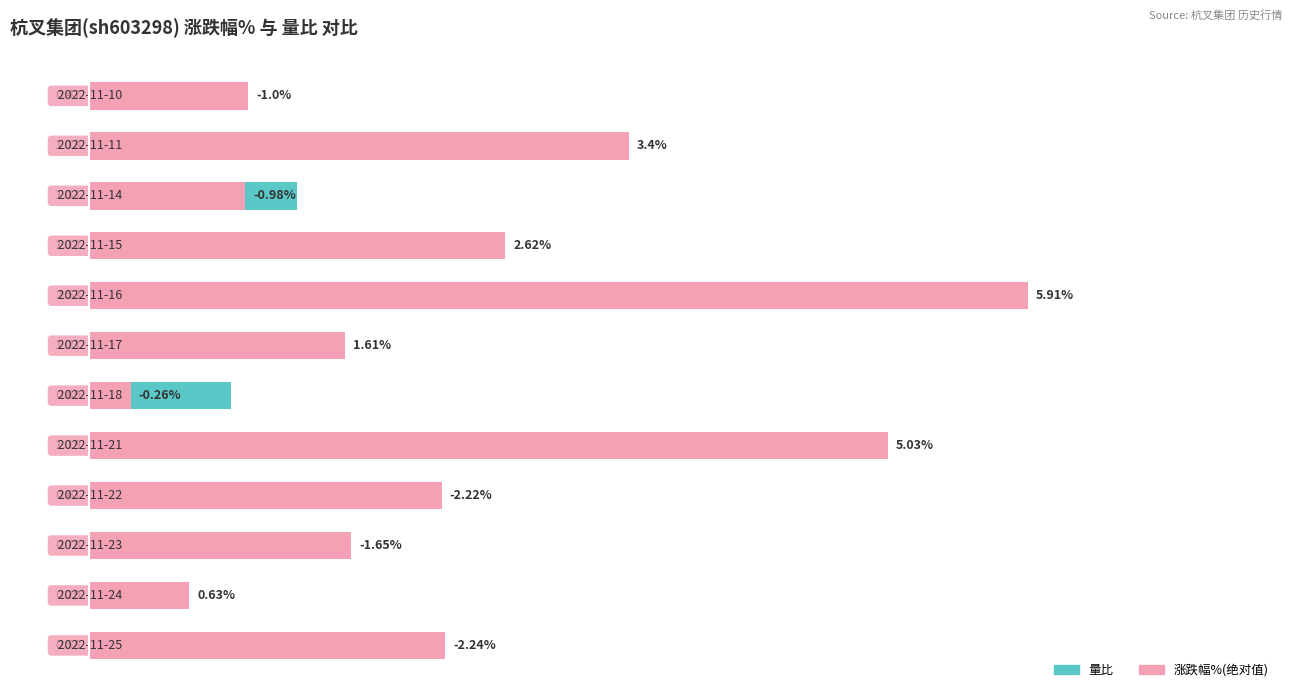

How many bars are there in each group?

2